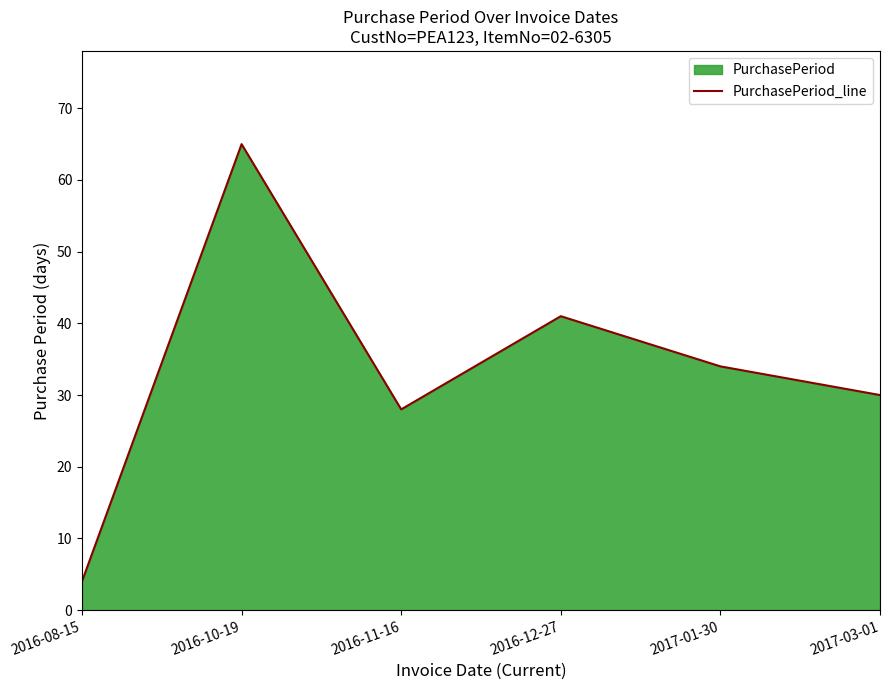

The chart shows a value of 18 at 2017-01-30. True or false?

False